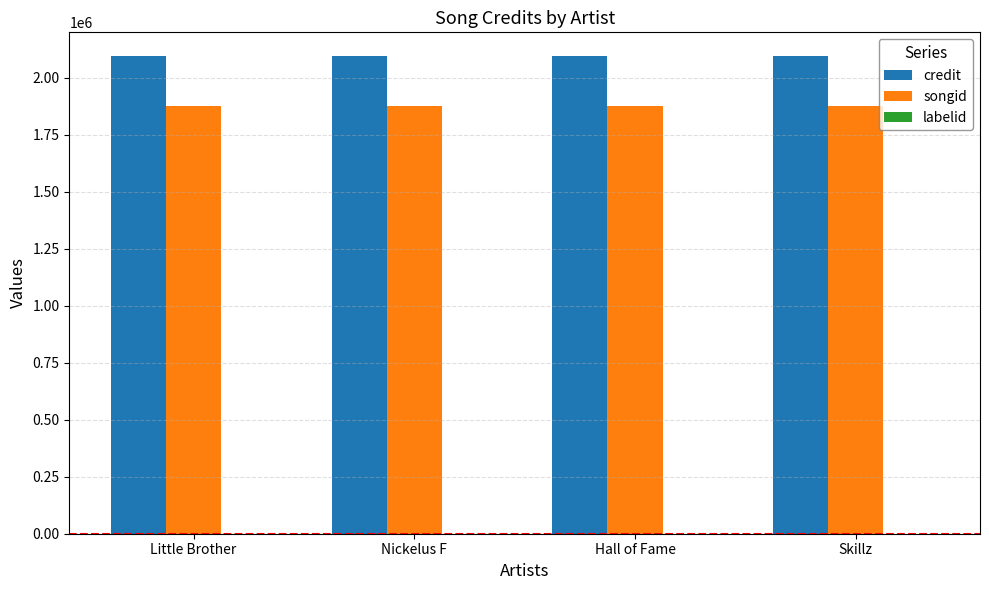

Count the number of categories in the chart.

4